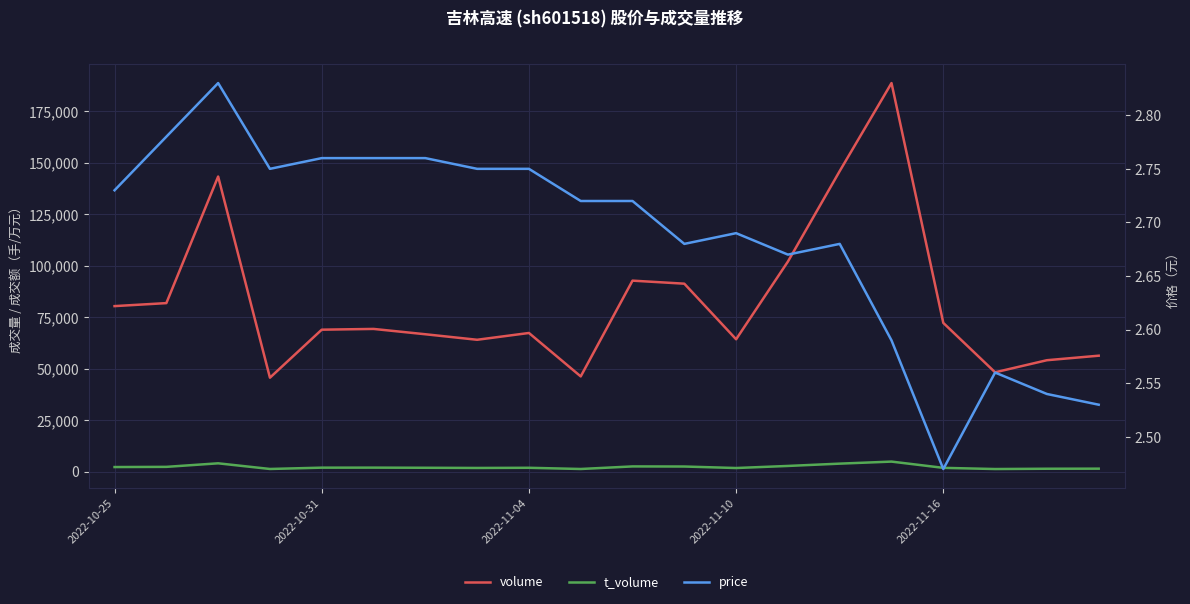

What is the difference between the second highest and minimum values in the t_volume series?

2775.0